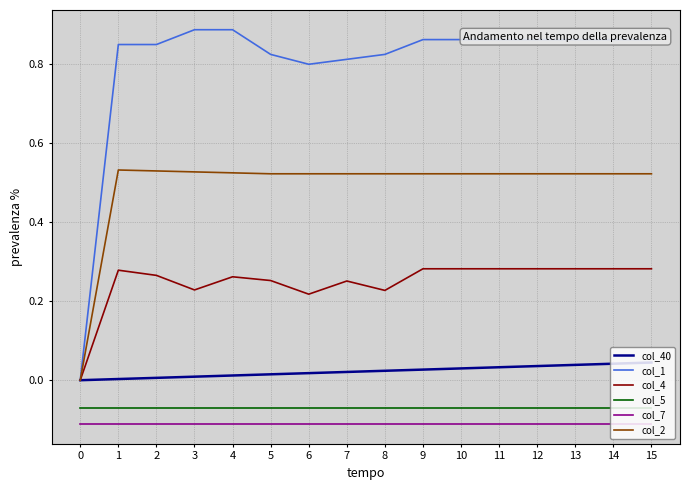

Is it true that col_4 equals 0.5 at 1?

False